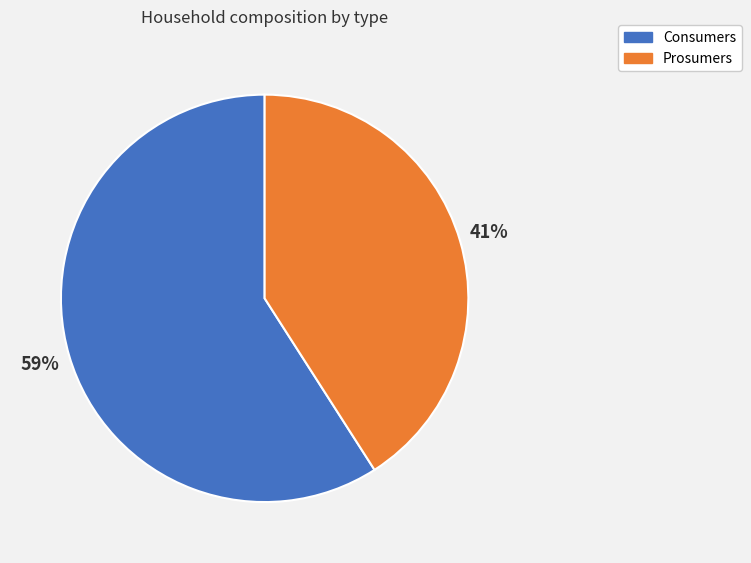

True or false: Consumers accounts for 65% of the total.

False